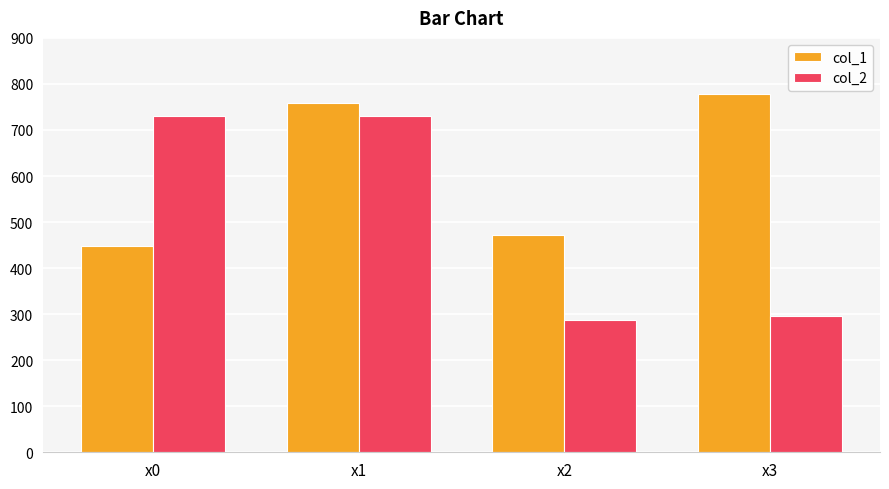

What are all the series names shown in the legend?

col_1, col_2